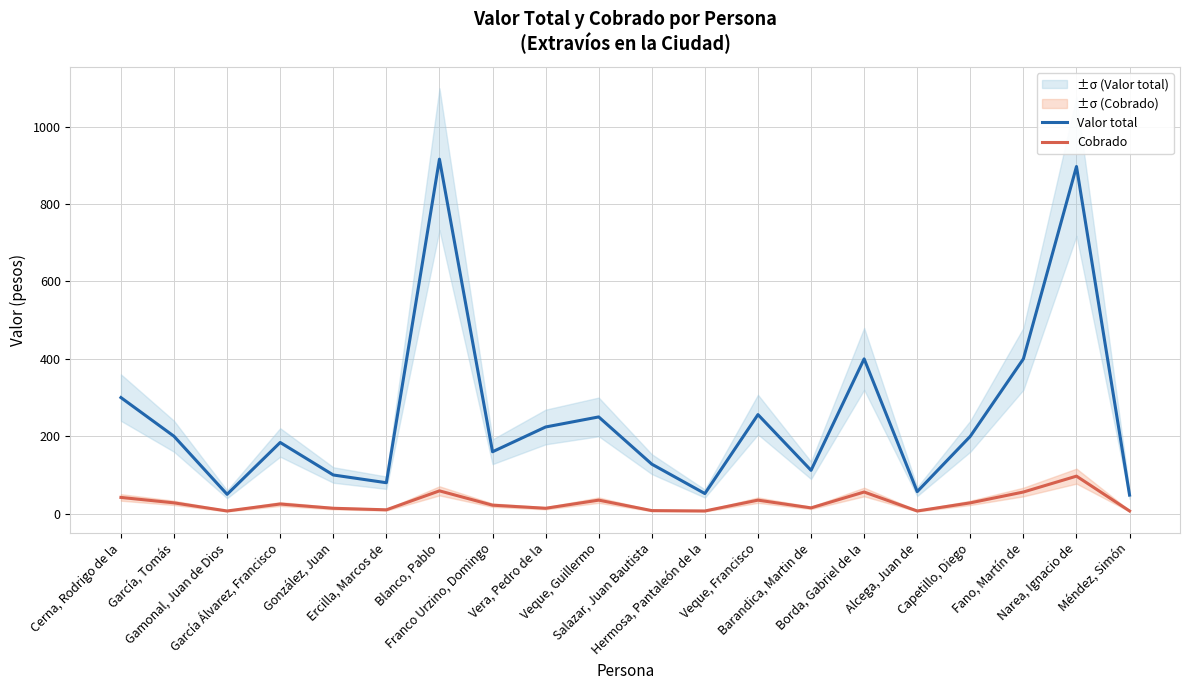

What is the label of the 11th point from the right?

Veque, Guillermo